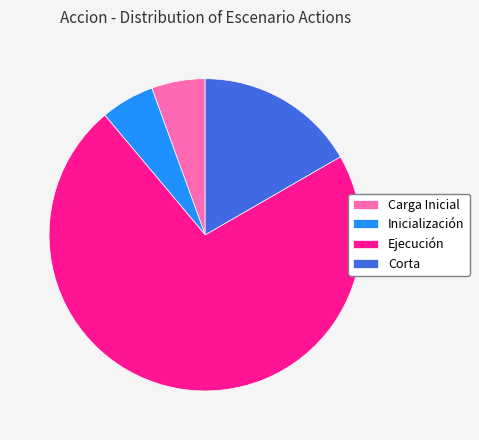

Count the number of slices in the pie.

4